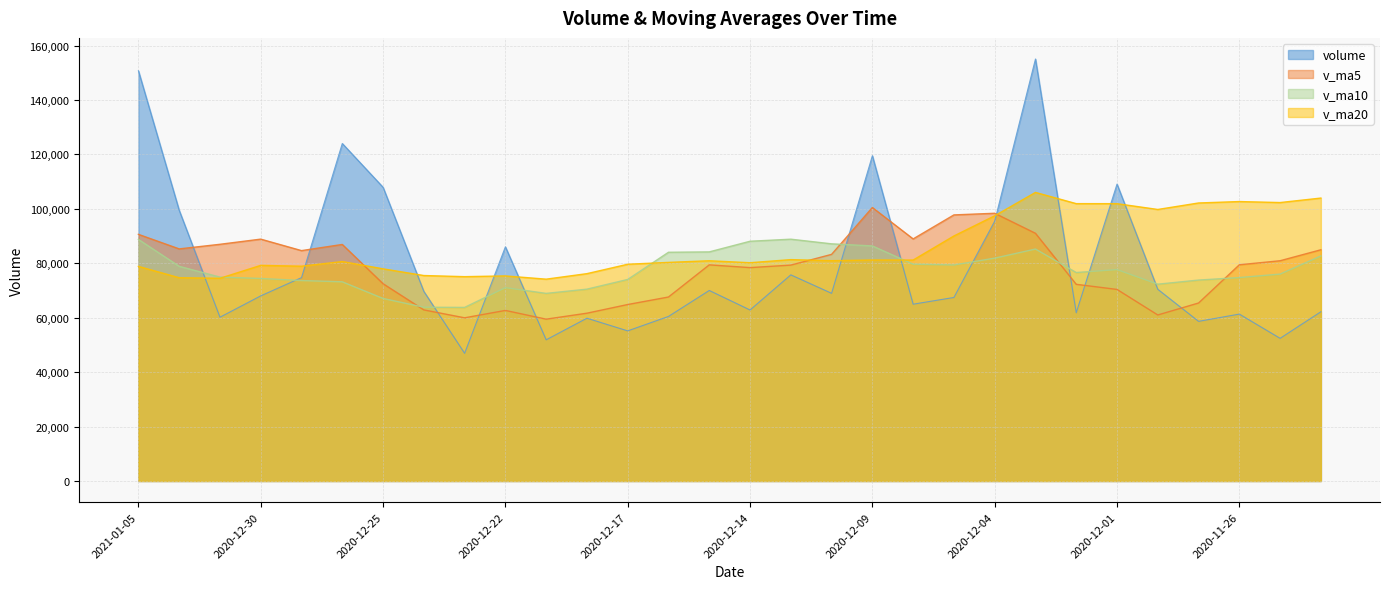

What is the minimum value shown in the chart?

46911.0